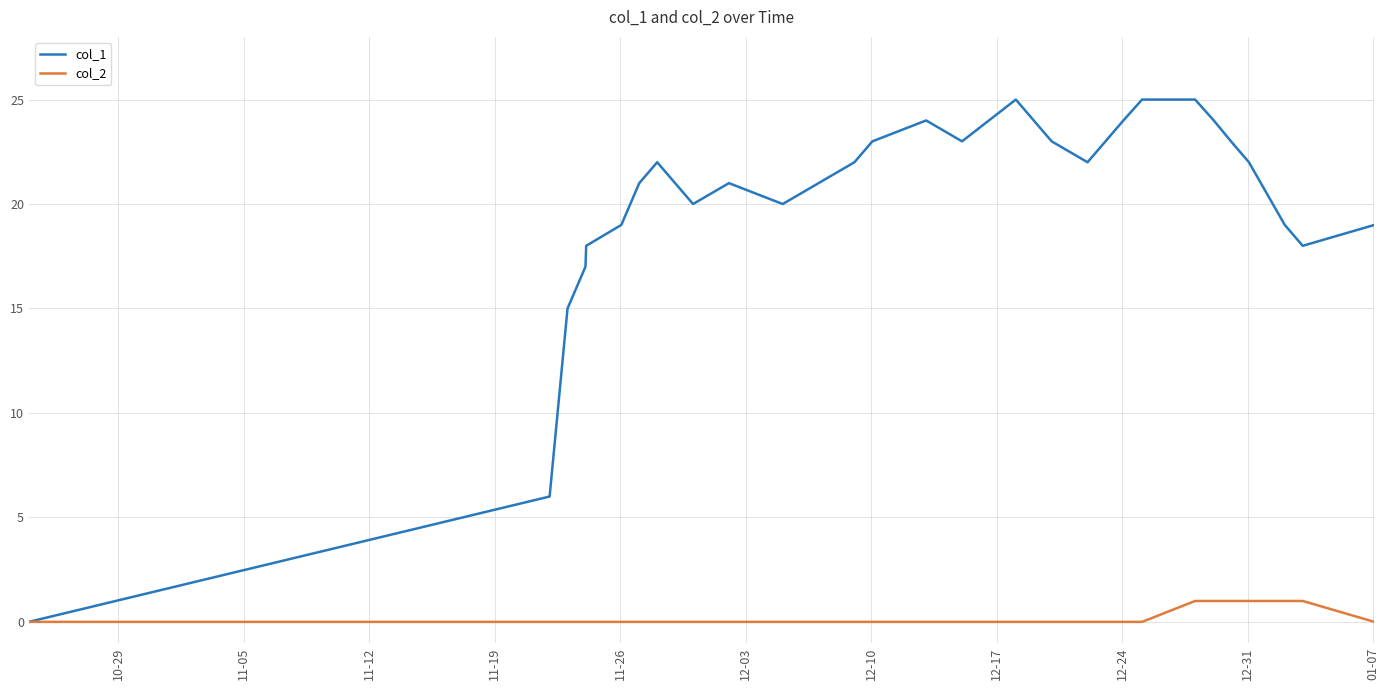

At how many categories does at least one series exceed 5?

27